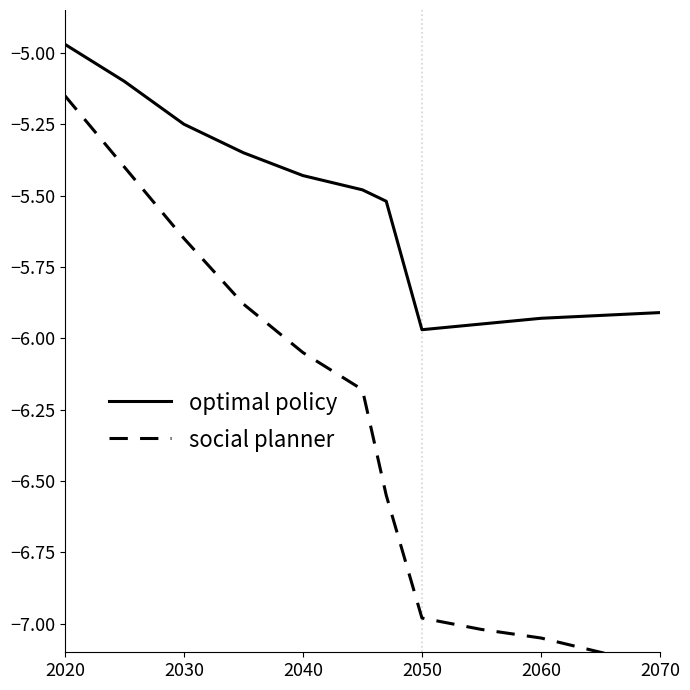

At which label is optimal policy closest to -5?

2020